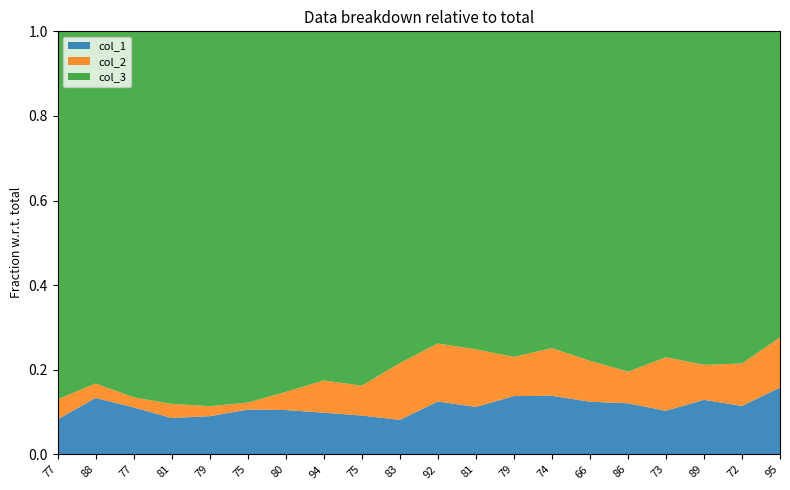

Reading left to right, what are all the values shown in this chart?

col_1: 35	55	47	36	38	45	44	40	39	34	51	47	58	59	54	50	44	53	49	64
col_3: 368	343	366	369	373	373	358	335	356	327	301	315	324	319	338	333	329	324	336	293
col_2: 20	14	10	14	10	7	18	31	30	56	56	57	39	48	42	31	54	34	43	48